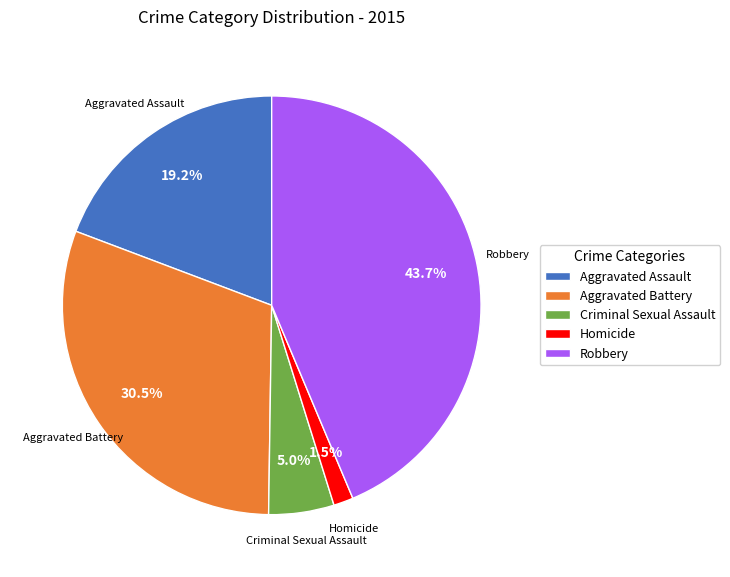

To the nearest percent, what is the average slice percentage?

20%